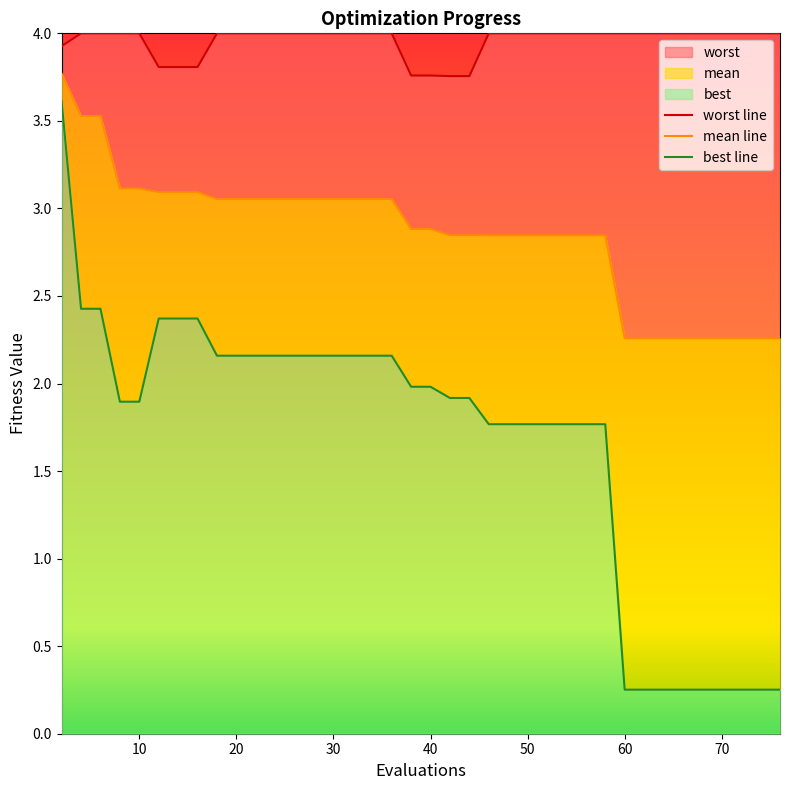

True or false: best and worst intersect in this chart.

False